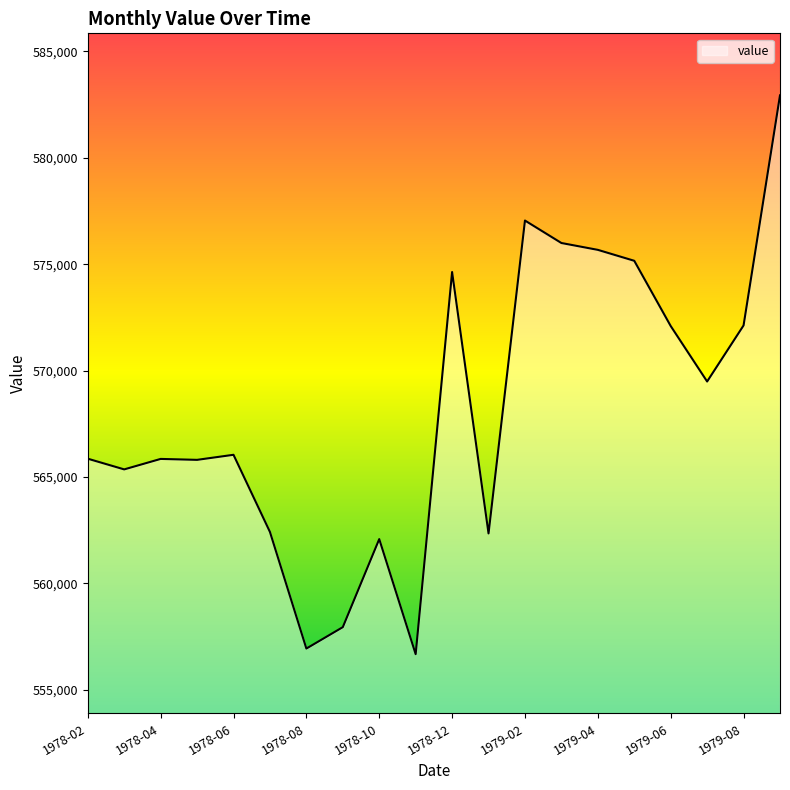

Does the chart display data point markers on the line(s)?

No